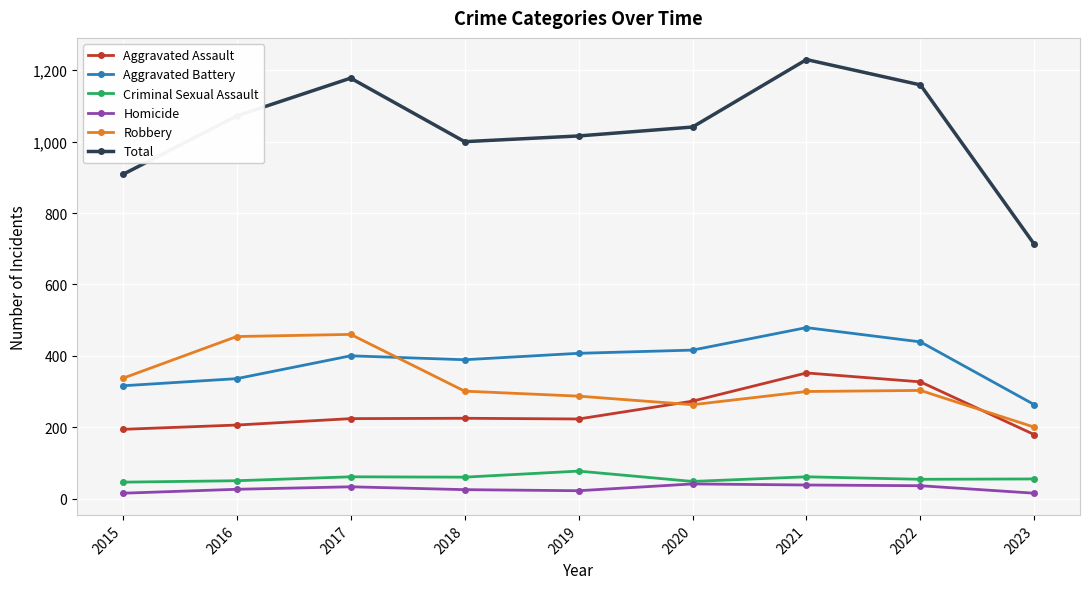

Which series has the largest range (max minus min)?

Total